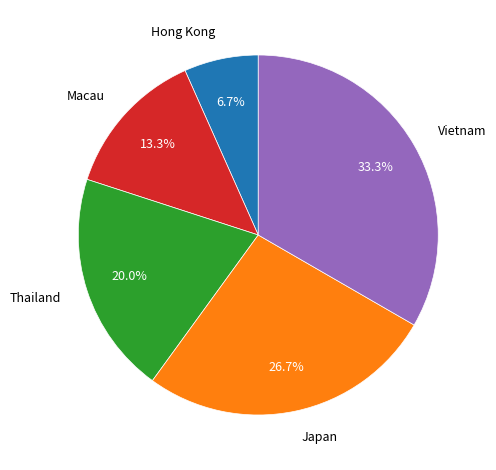

To the nearest percent, what is the average slice percentage?

20%